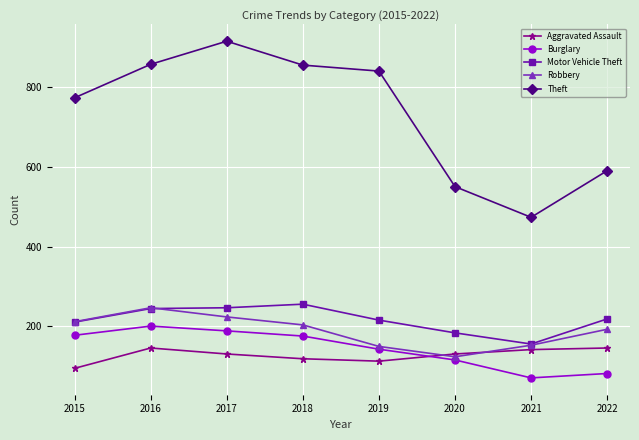

What is the value of the Aggravated Assault point at the 7th from the left?

142